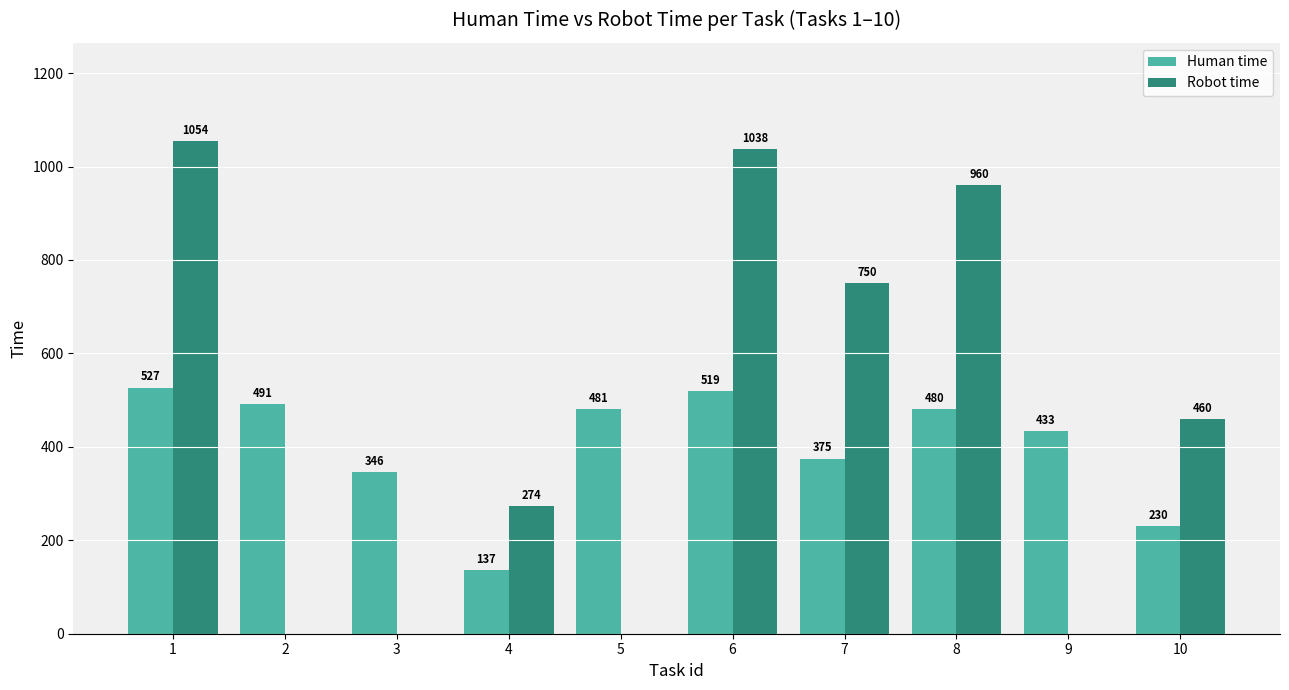

The value of Robot time at 3 is 479. True or false?

False